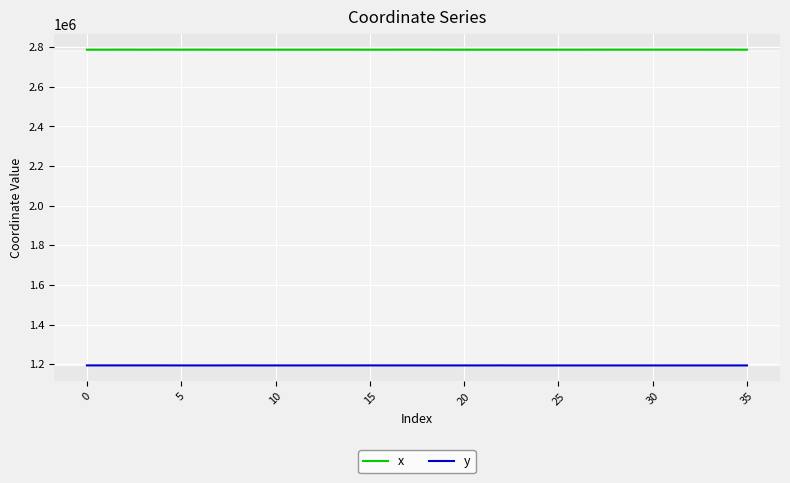

What are all the series names shown in the legend?

x, y